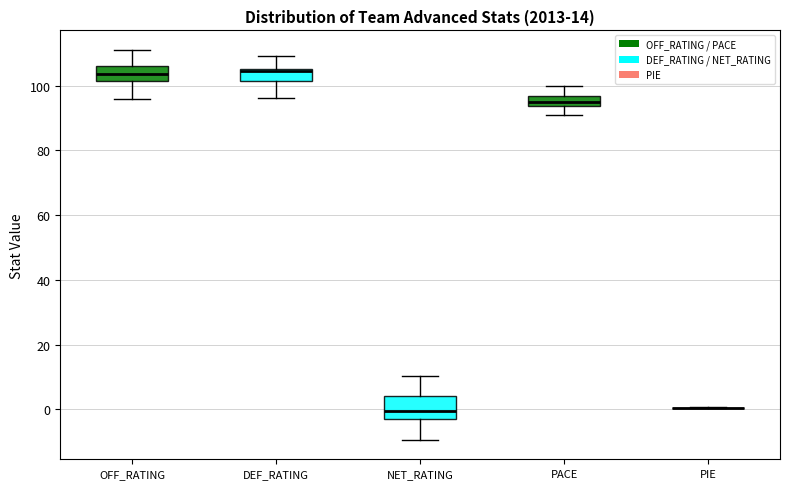

Which box is the tallest, from its lower edge to its upper edge?

NET_RATING